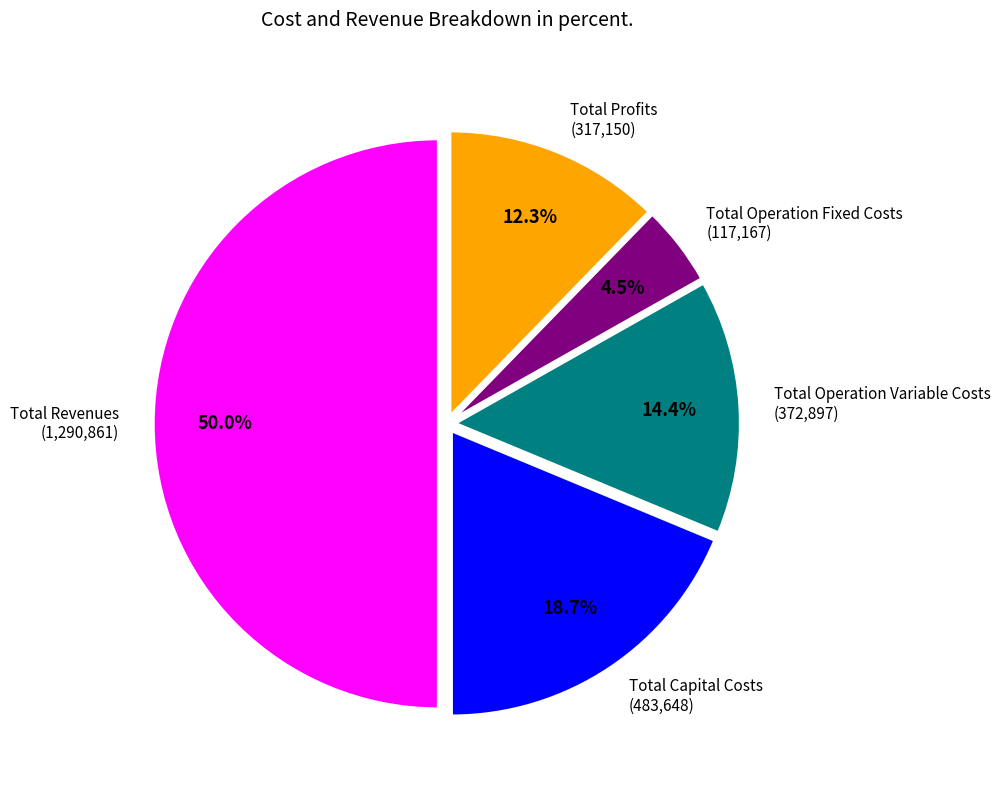

Count the number of slices in the pie.

5